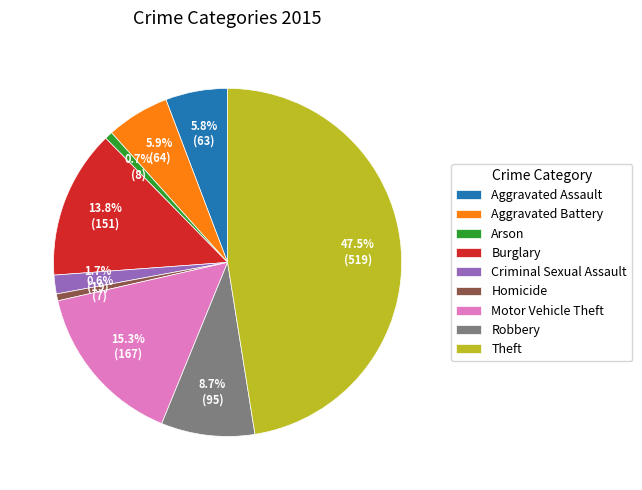

What percentage is NOT represented by Theft?

52.5%